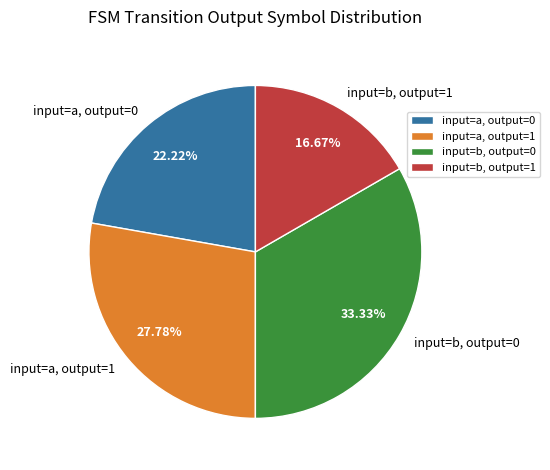

How many segments does this pie chart have?

4